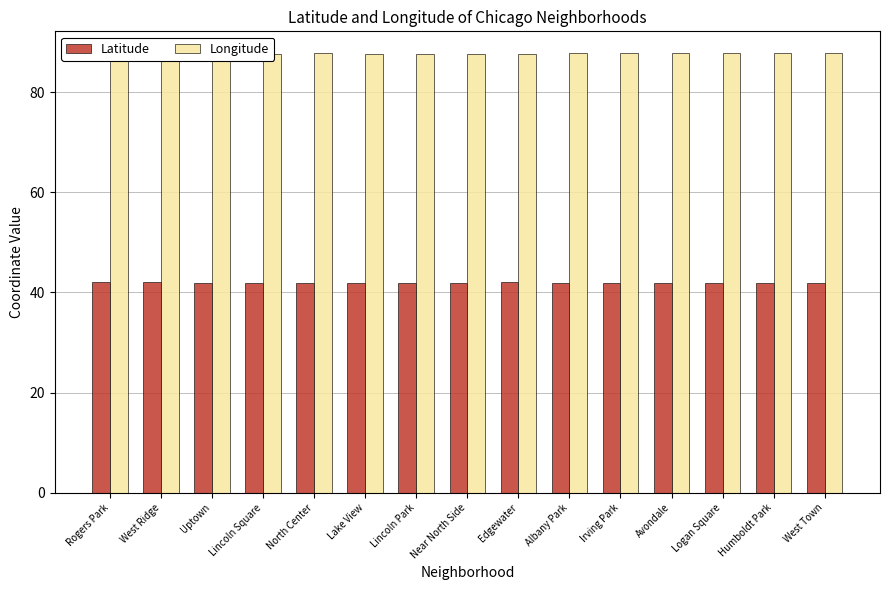

What is the value of the Latitude bar at the 6th from the left?

41.9